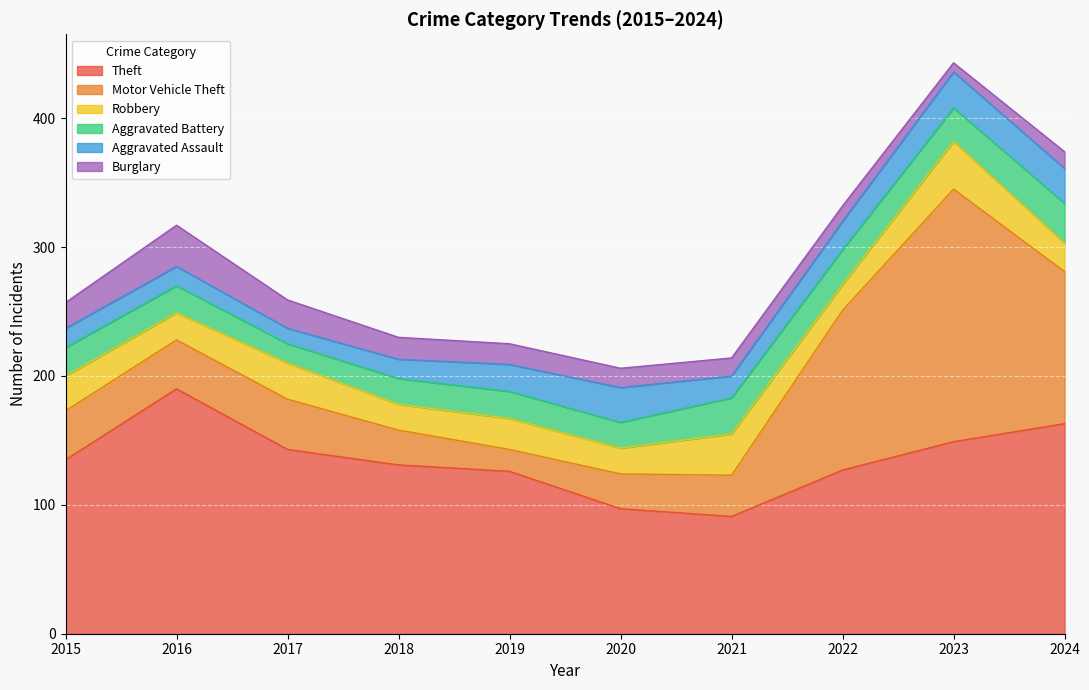

How many lines are shown in the chart?

6